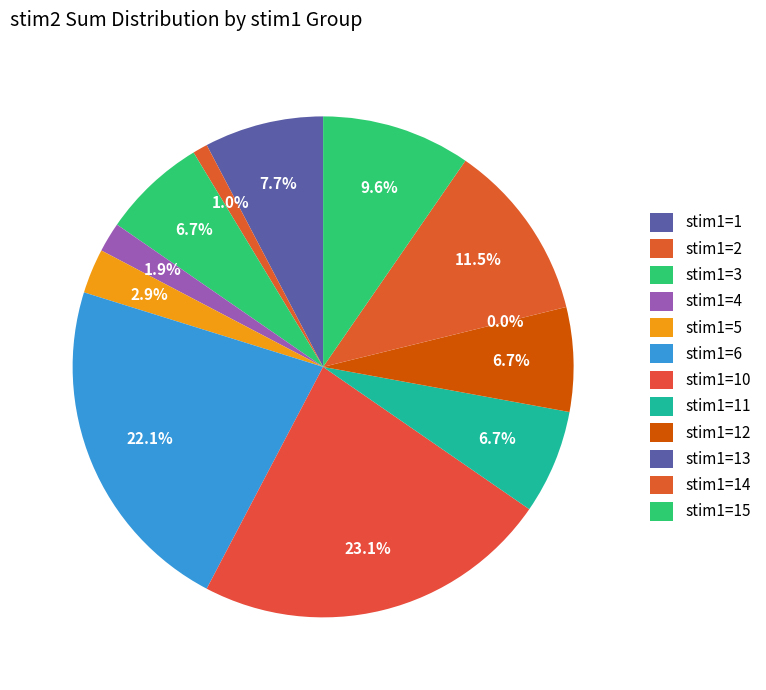

What is the change in value from stim1=4 to stim1=5?

+1